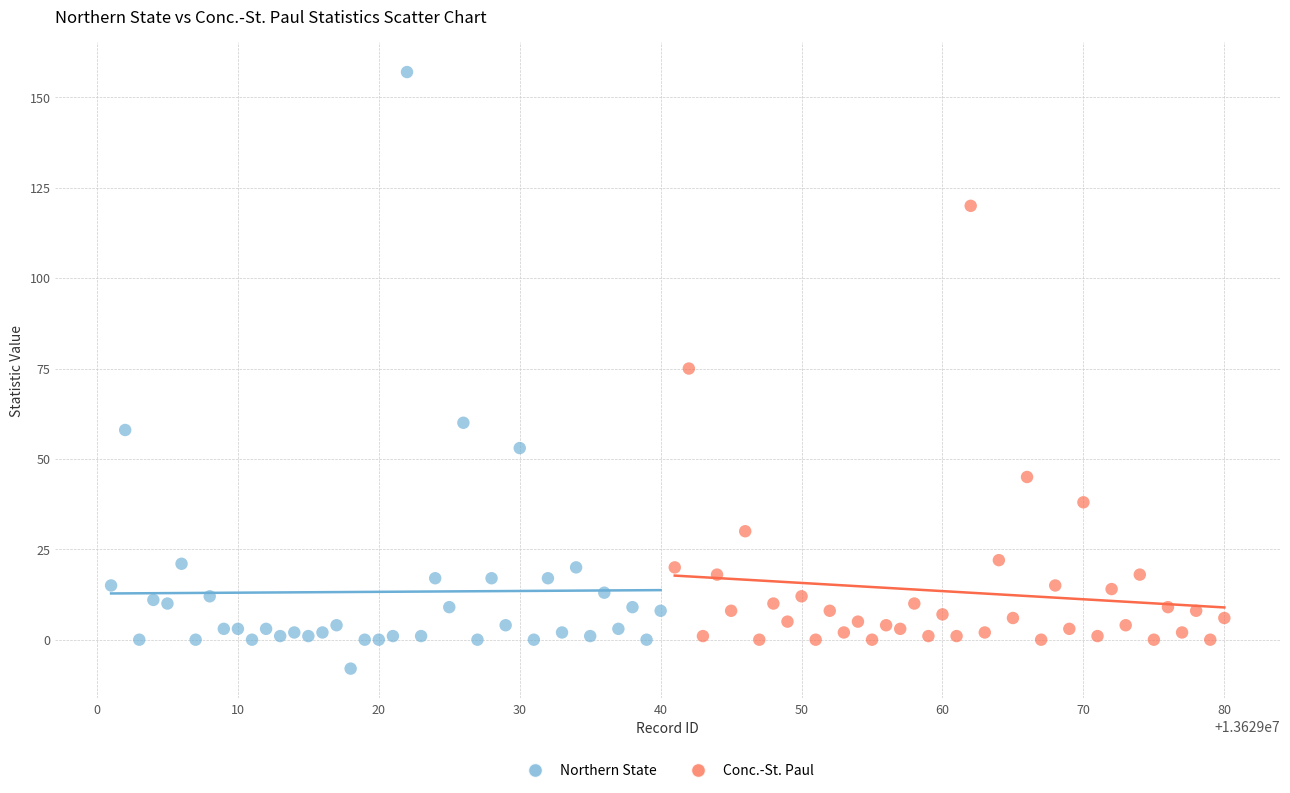

Which series has the largest Y range (max minus min)?

Northern State